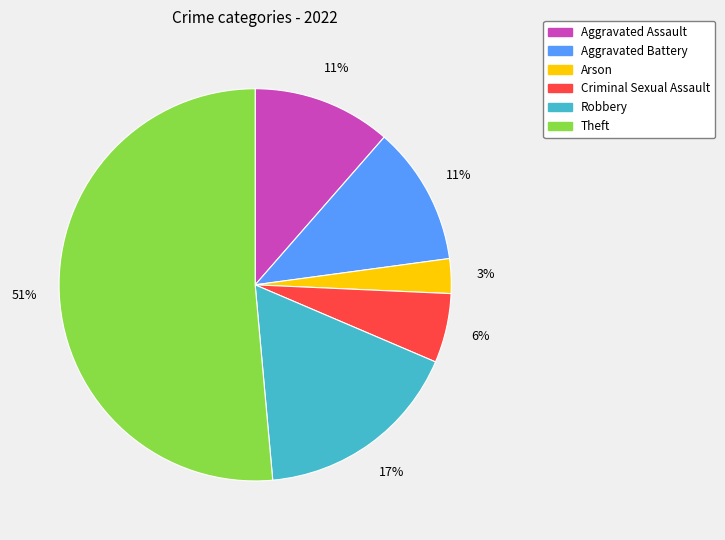

Is it true that Aggravated Battery is 11% of the pie?

True